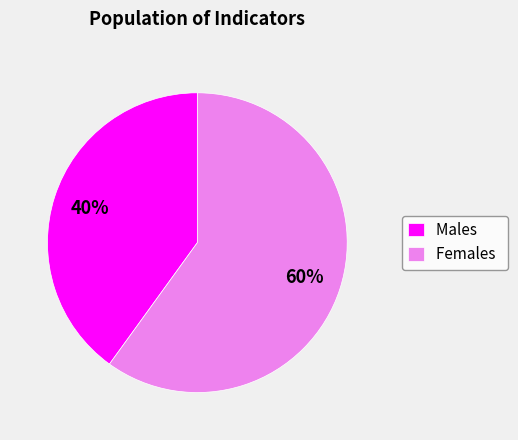

To the nearest percent, what is the combined percentage of Males and Females?

100%